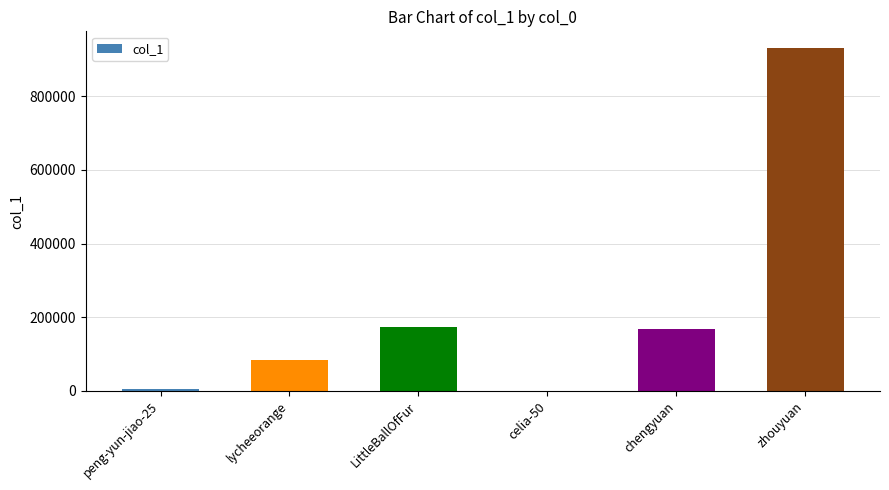

What is the sum of the values at zhouyuan and chengyuan?

1097053